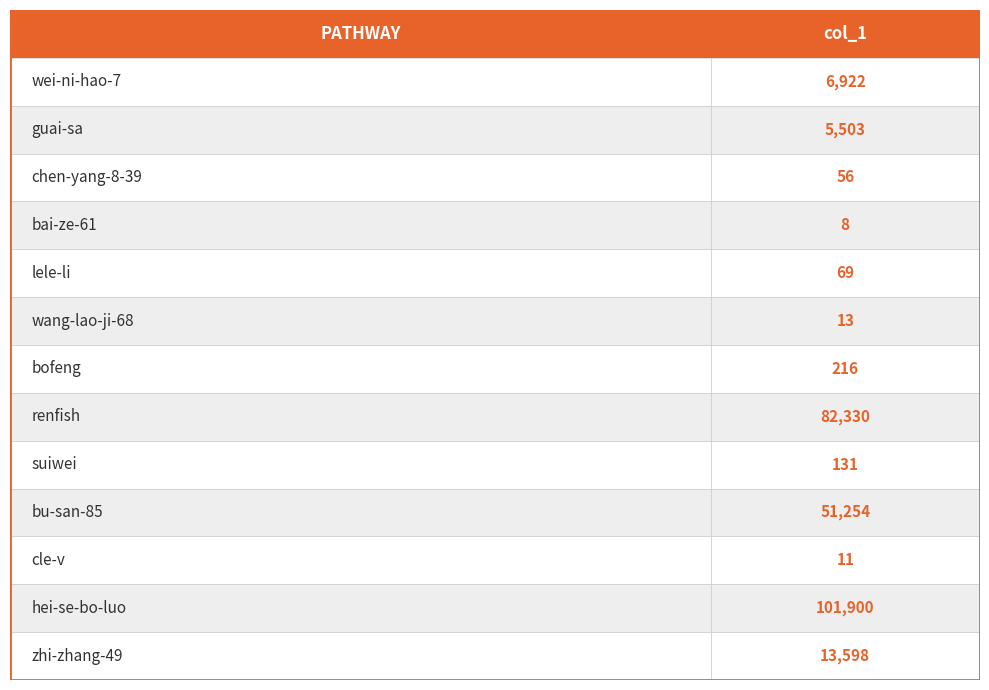

List the labels in order of value, smallest first.

bai-ze-61, cle-v, wang-lao-ji-68, chen-yang-8-39, lele-li, suiwei, bofeng, guai-sa, wei-ni-hao-7, zhi-zhang-49, bu-san-85, renfish, hei-se-bo-luo